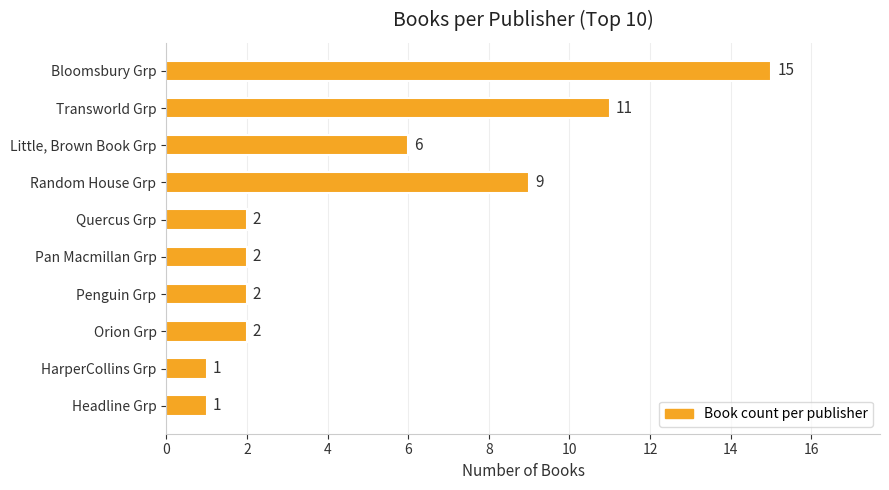

Where is the data nearest to the value 8?

Random House Grp